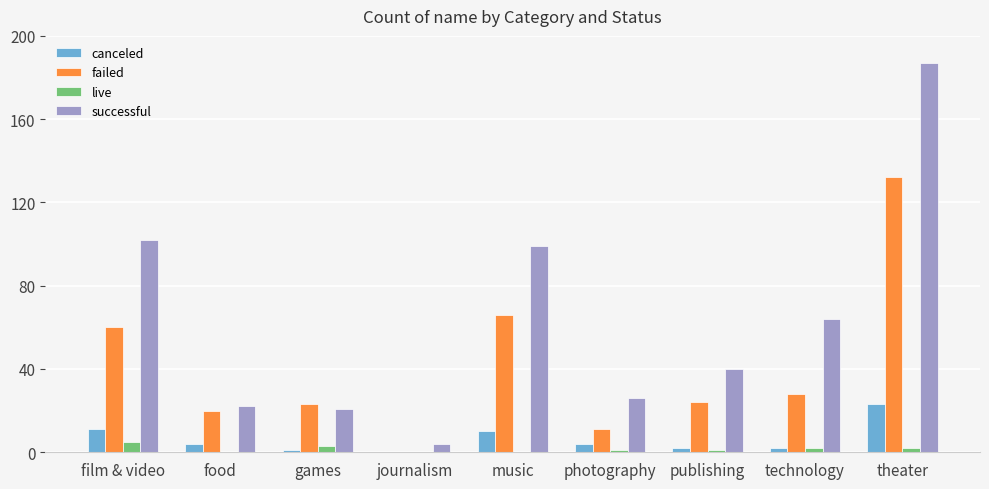

Count the number of data series in this chart.

4